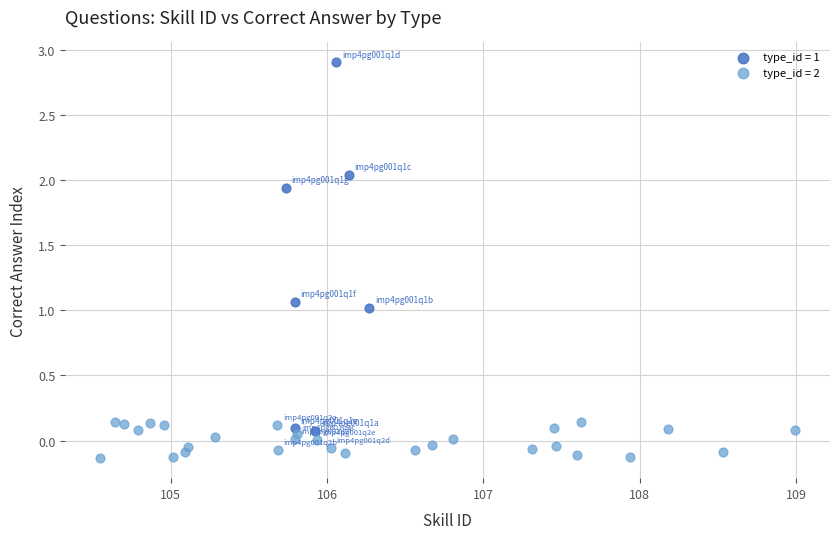

Which series reaches the minimum Y coordinate?

type_id = 2